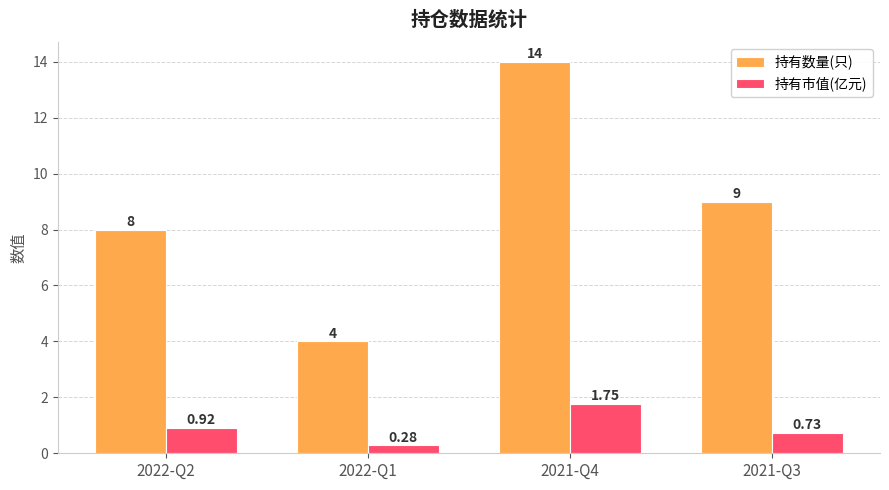

What is the label of the 1st bar from the right?

2021-Q3